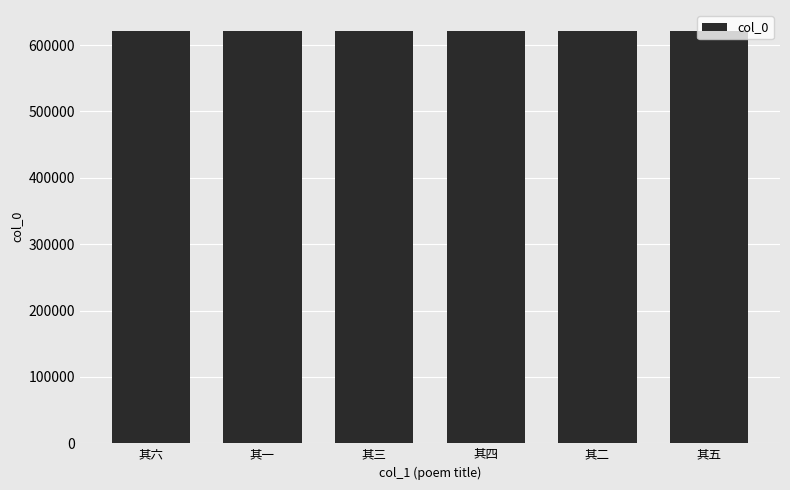

Read the value at 其四.

621825